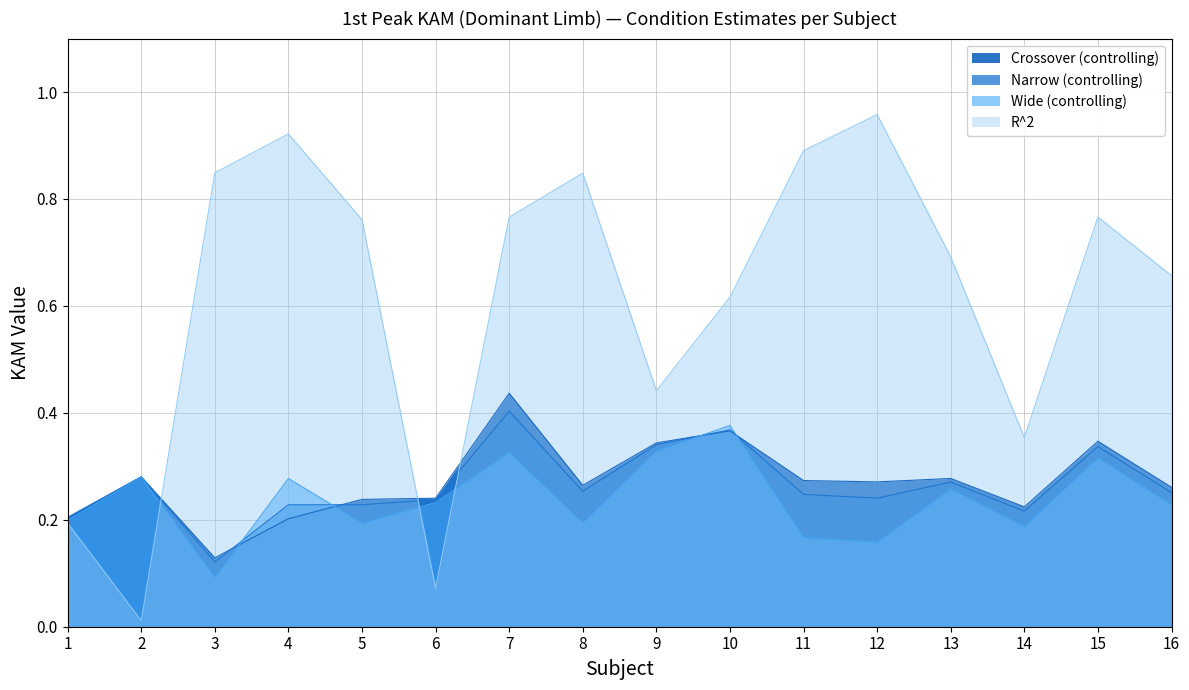

Reading right to left, transcribe all the data shown in this chart.

Crossover (controlling): 16=0.3	15=0.3	14=0.2	13=0.3	12=0.3	11=0.3	10=0.4	9=0.3	8=0.3	7=0.4	6=0.2	5=0.2	4=0.2	3=0.1	2=0.3	1=0.2
Narrow (controlling): 16=0.3	15=0.3	14=0.2	13=0.3	12=0.2	11=0.2	10=0.4	9=0.3	8=0.3	7=0.4	6=0.2	5=0.2	4=0.2	3=0.1	2=0.3	1=0.2
Wide (controlling): 16=0.2	15=0.3	14=0.2	13=0.3	12=0.2	11=0.2	10=0.4	9=0.3	8=0.2	7=0.3	6=0.2	5=0.2	4=0.3	3=0.1	2=0.3	1=0.2
R^2: 16=0.7	15=0.8	14=0.4	13=0.7	12=1.0	11=0.9	10=0.6	9=0.4	8=0.8	7=0.8	6=0.1	5=0.8	4=0.9	3=0.8	2=0.0	1=0.2